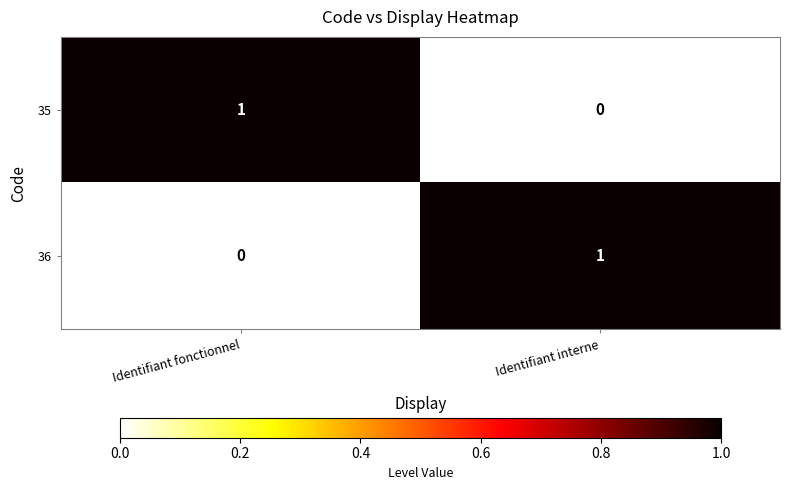

At Identifiant fonctionnel, list the series in order from largest to smallest.

35, 36